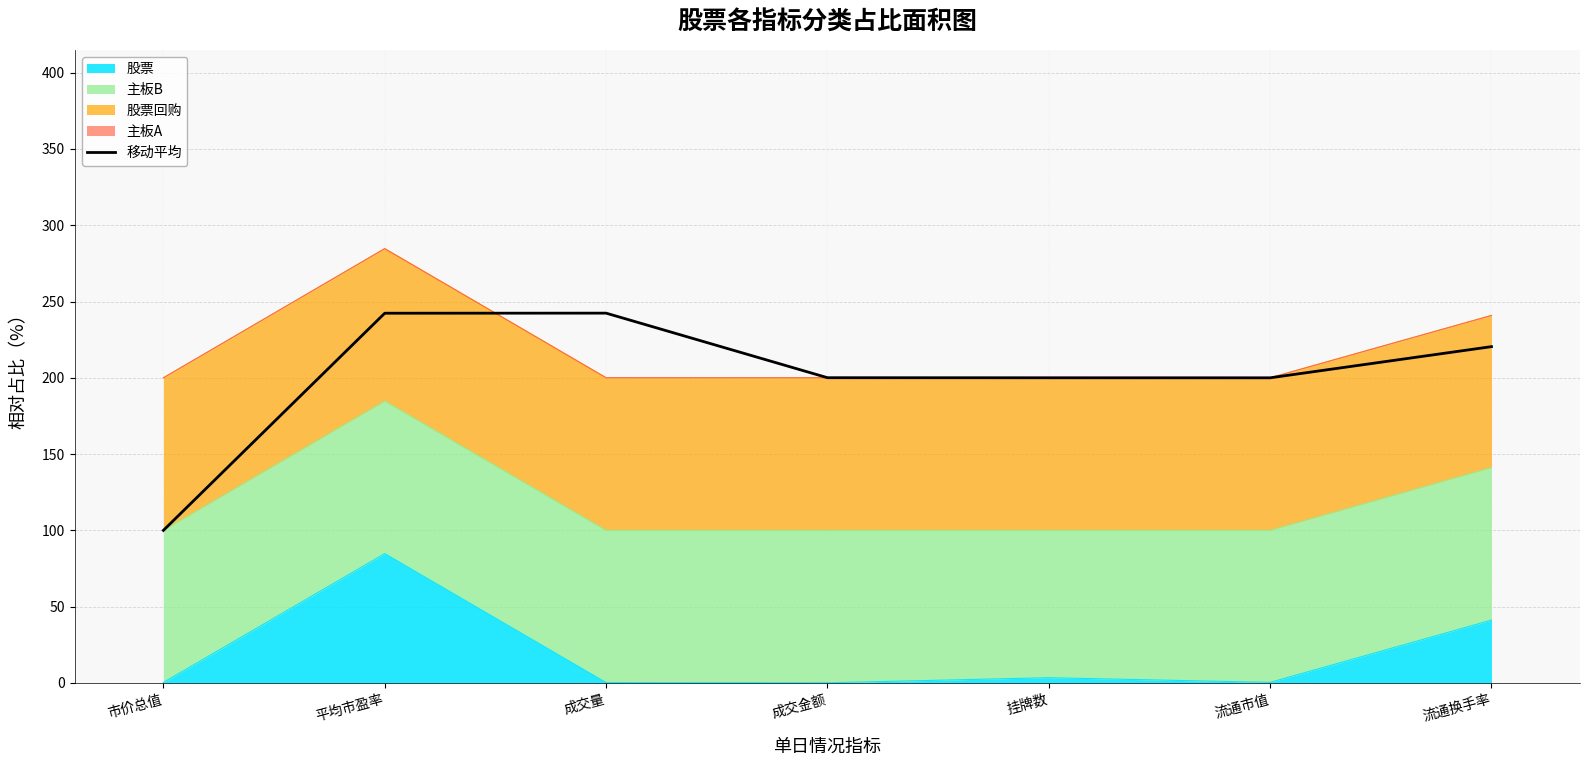

Rank the categories by value from lowest to highest.

市价总值, 流通市值, 挂牌数, 成交金额, 流通换手率, 平均市盈率, 成交量